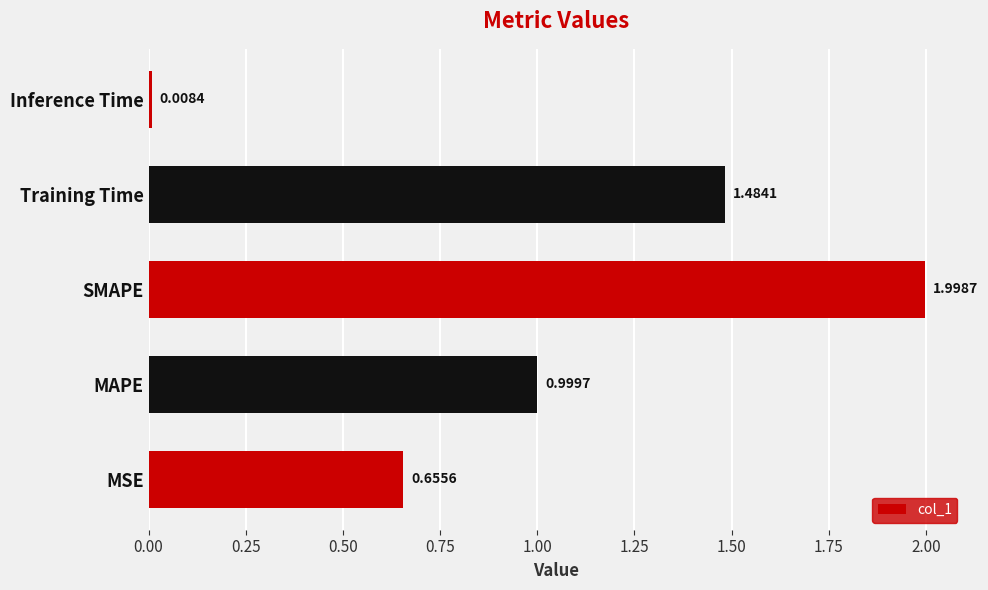

Where is the data nearest to the value 1?

MAPE